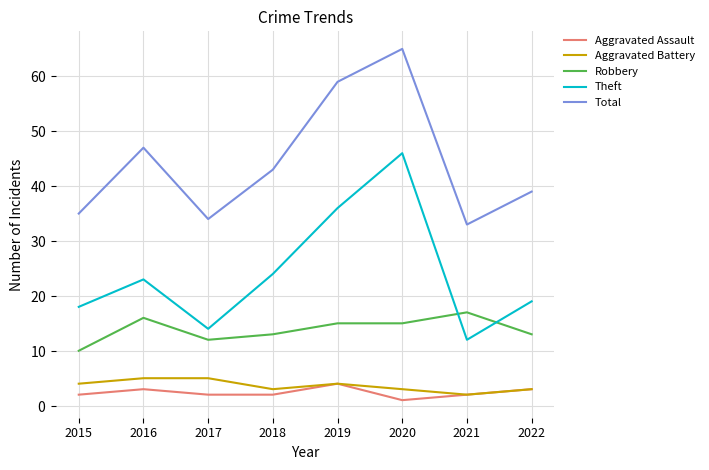

How many interior local peaks does the Aggravated Battery series have?

1